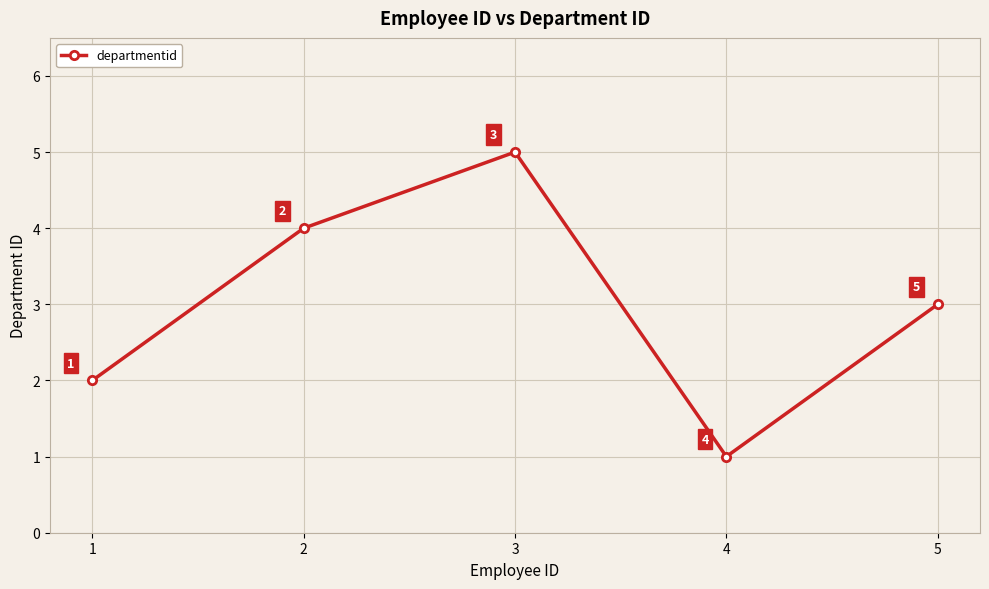

Which has a higher value, 2 or 3?

3